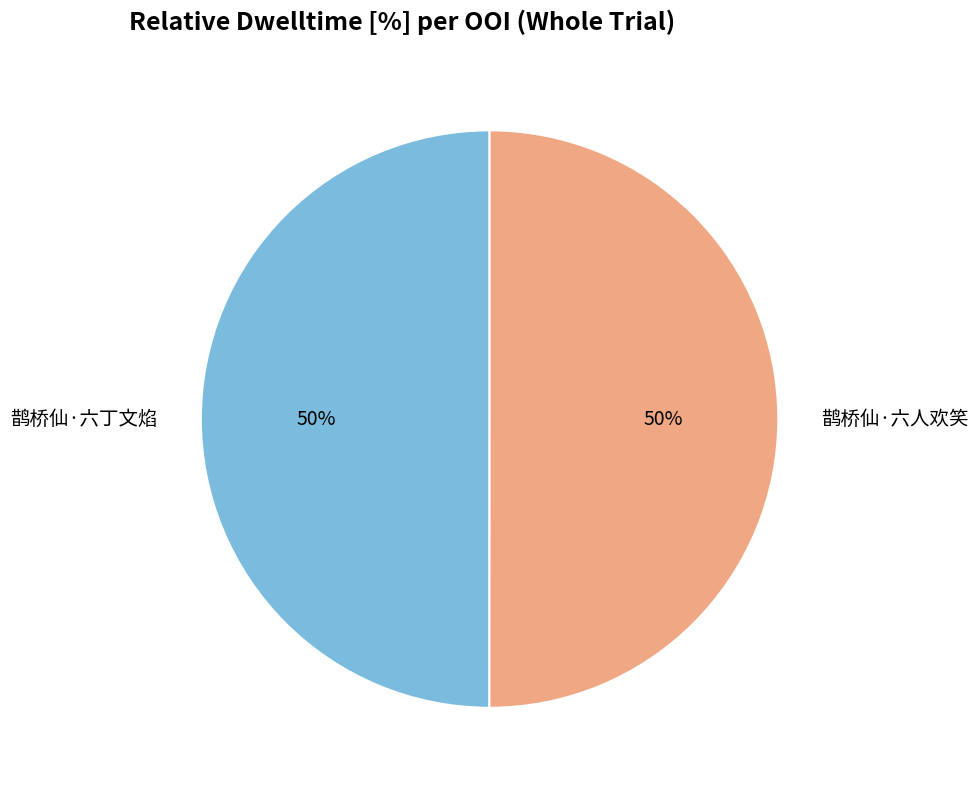

What is the ratio of the value at 鹊桥仙·六丁文焰 to the value at 鹊桥仙·六人欢笑?

1.0